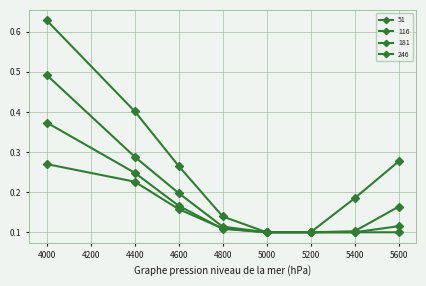

Which has a higher value, 4000 or 4400?

4000